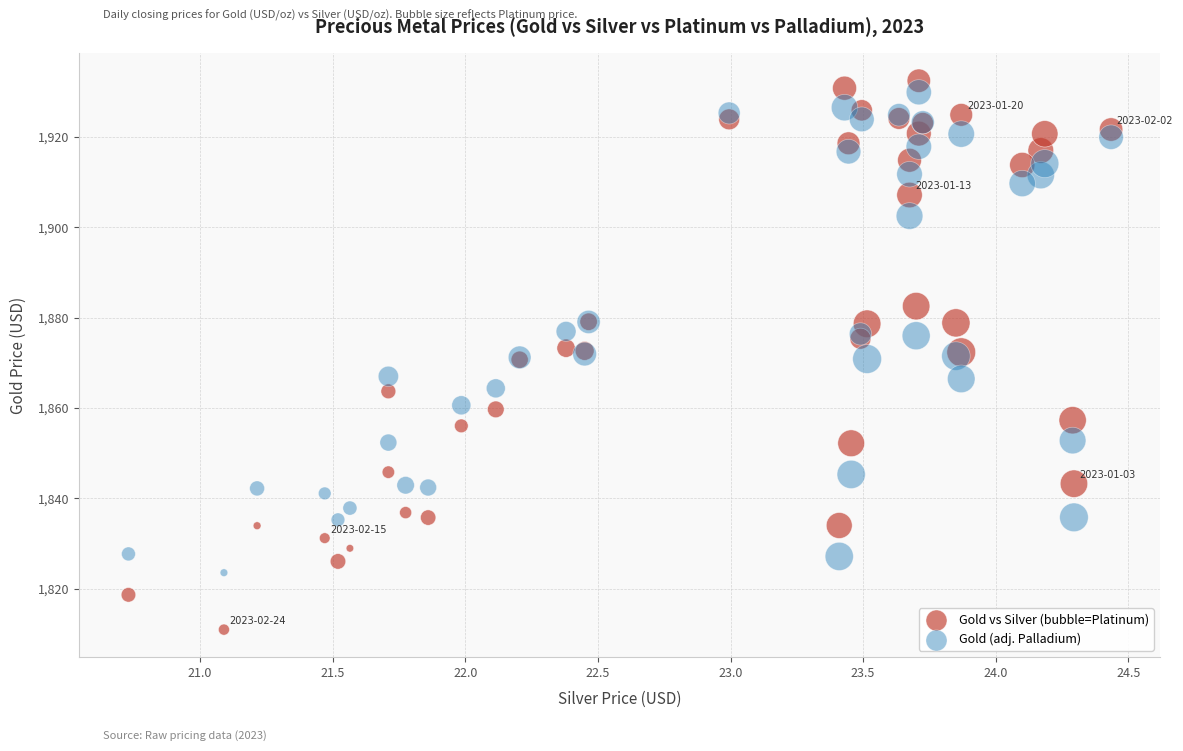

Which series has the widest spread of Y values?

Gold vs Silver (bubble=Platinum)